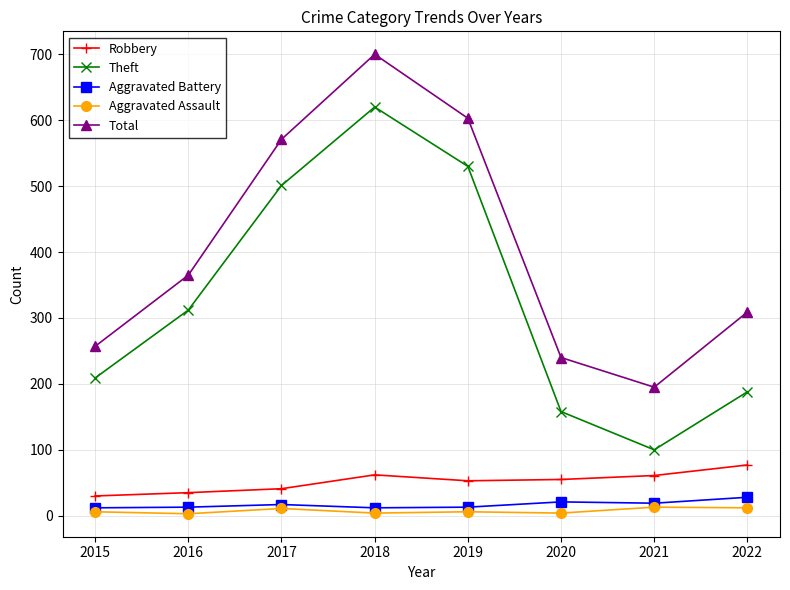

Which series has the widest spread of values?

Theft